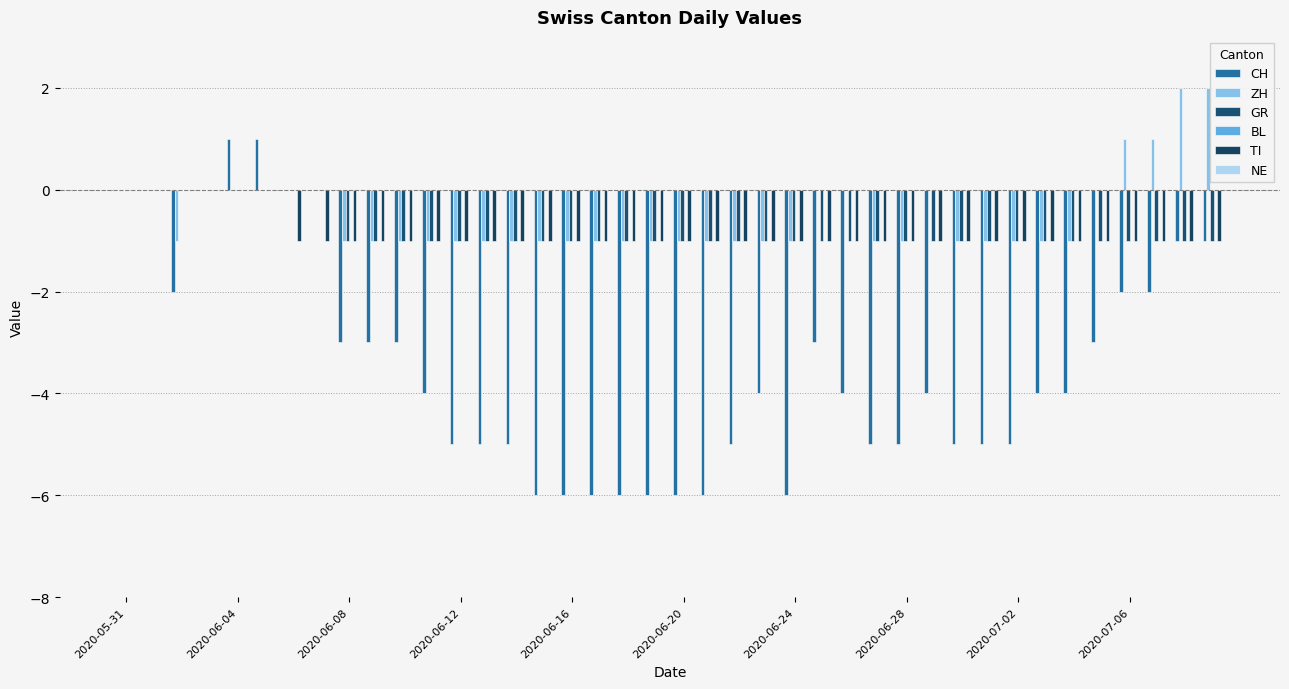

How many categories are shown in the chart?

40